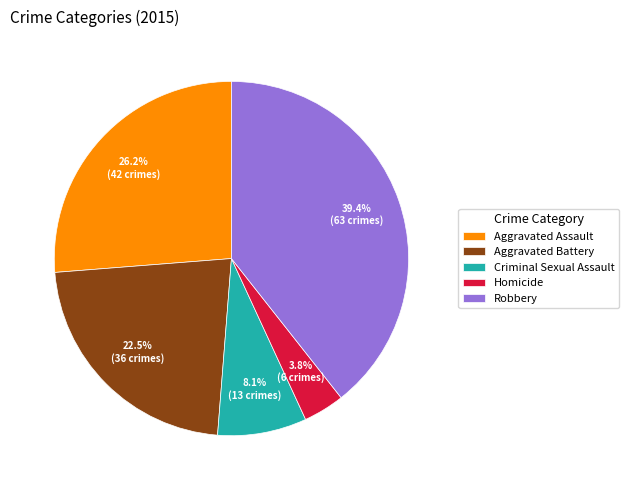

To the nearest percent, what percentage of the pie is Aggravated Assault?

26%